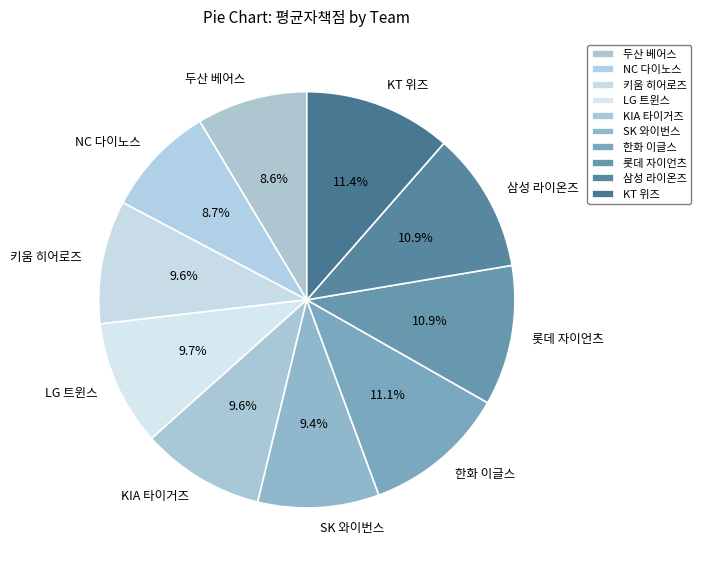

Is there a majority slice in this chart?

No